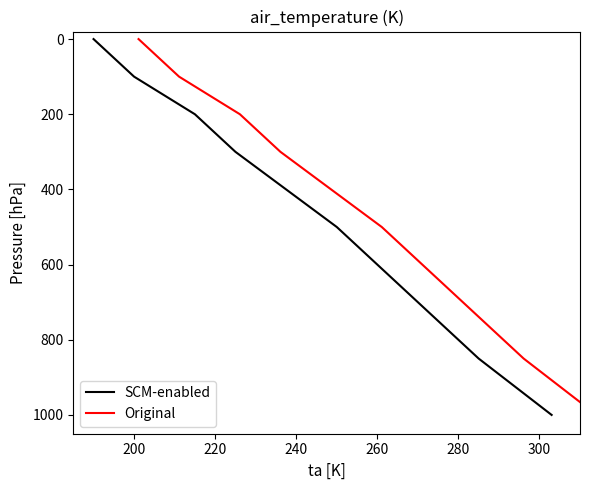

The SCM-enabled series shows 87 at 220. True or false?

False